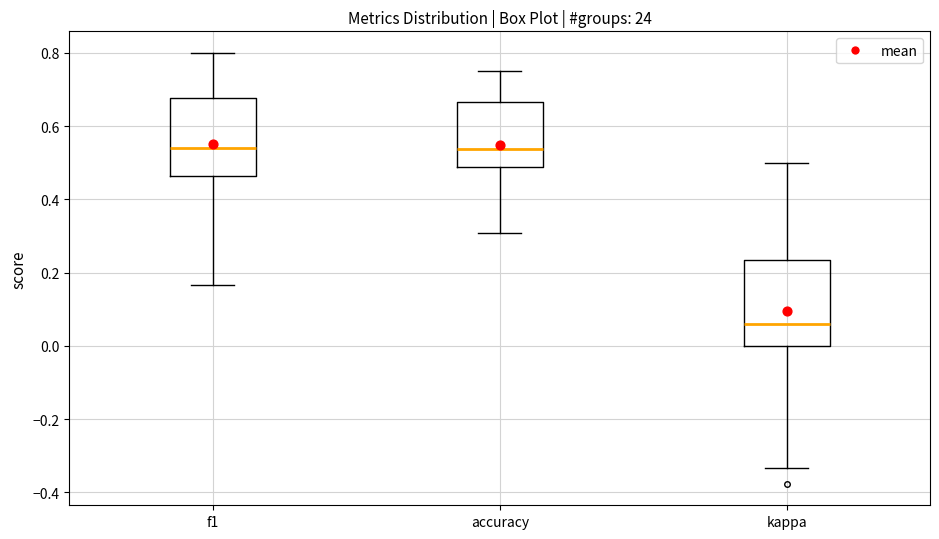

Where is the lower edge of the box for f1 on the y-axis? The values are not printed on the chart, so give them approximately, as read against the axis.

0.46